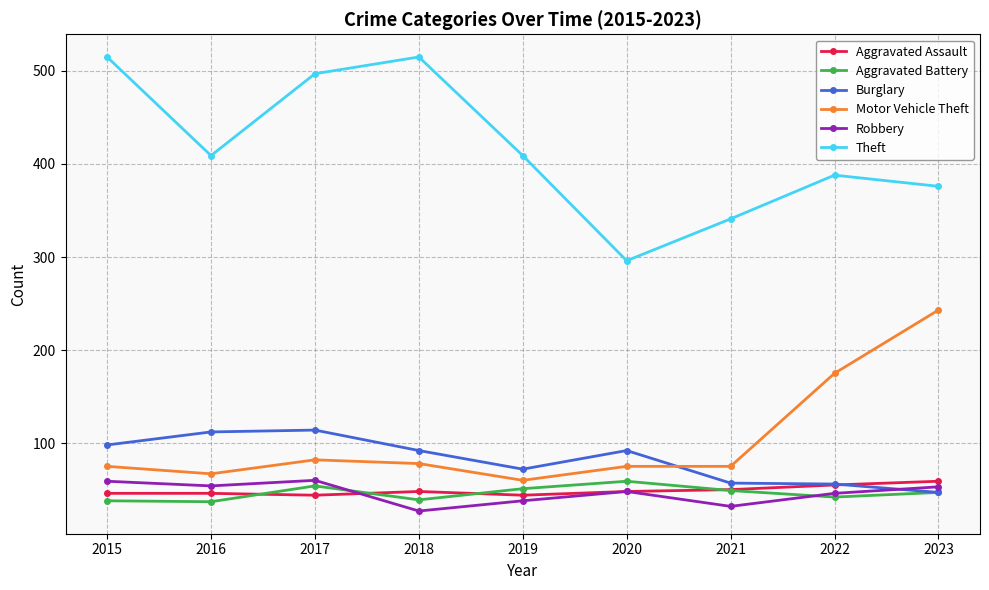

What is the value of the Motor Vehicle Theft point at the 6th from the left?

75